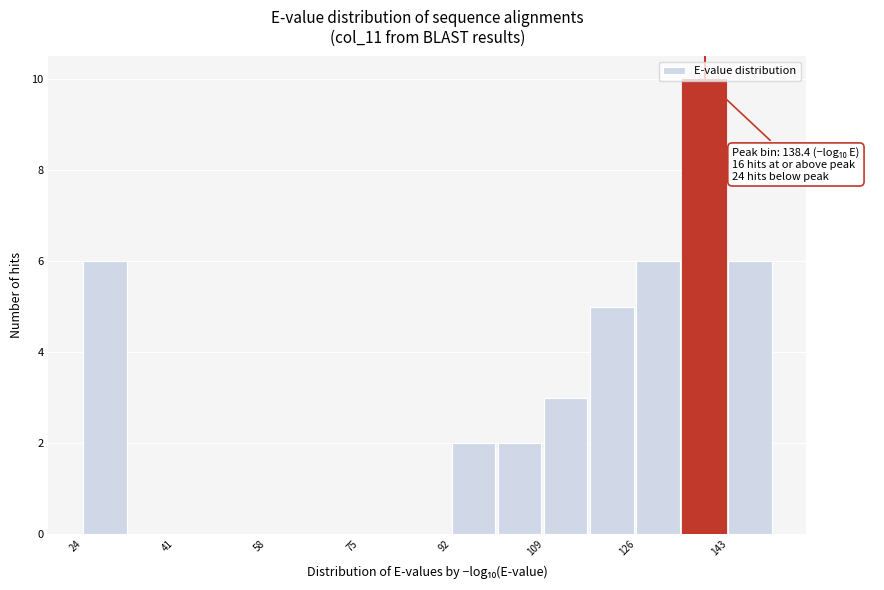

Over which range of the x-axis is the bar tallest?

134 to 142